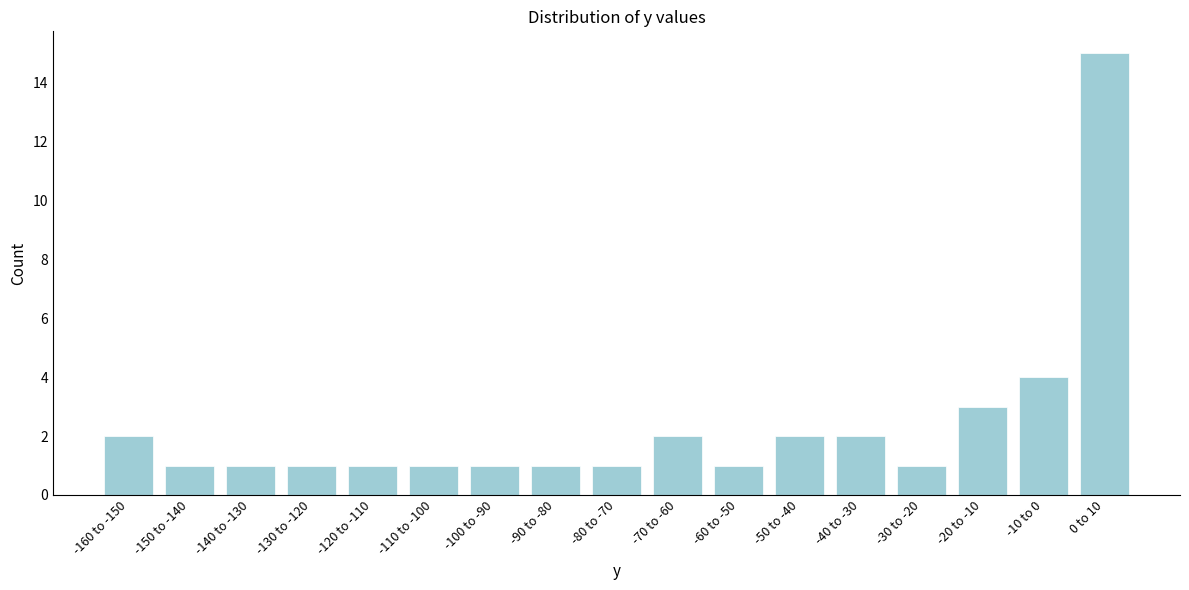

Reading right to left, transcribe all the data shown in this chart.

0 to 10=15	-10 to 0=4	-20 to -10=3	-30 to -20=1	-40 to -30=2	-50 to -40=2	-60 to -50=1	-70 to -60=2	-80 to -70=1	-90 to -80=1	-100 to -90=1	-110 to -100=1	-120 to -110=1	-130 to -120=1	-140 to -130=1	-150 to -140=1	-160 to -150=2